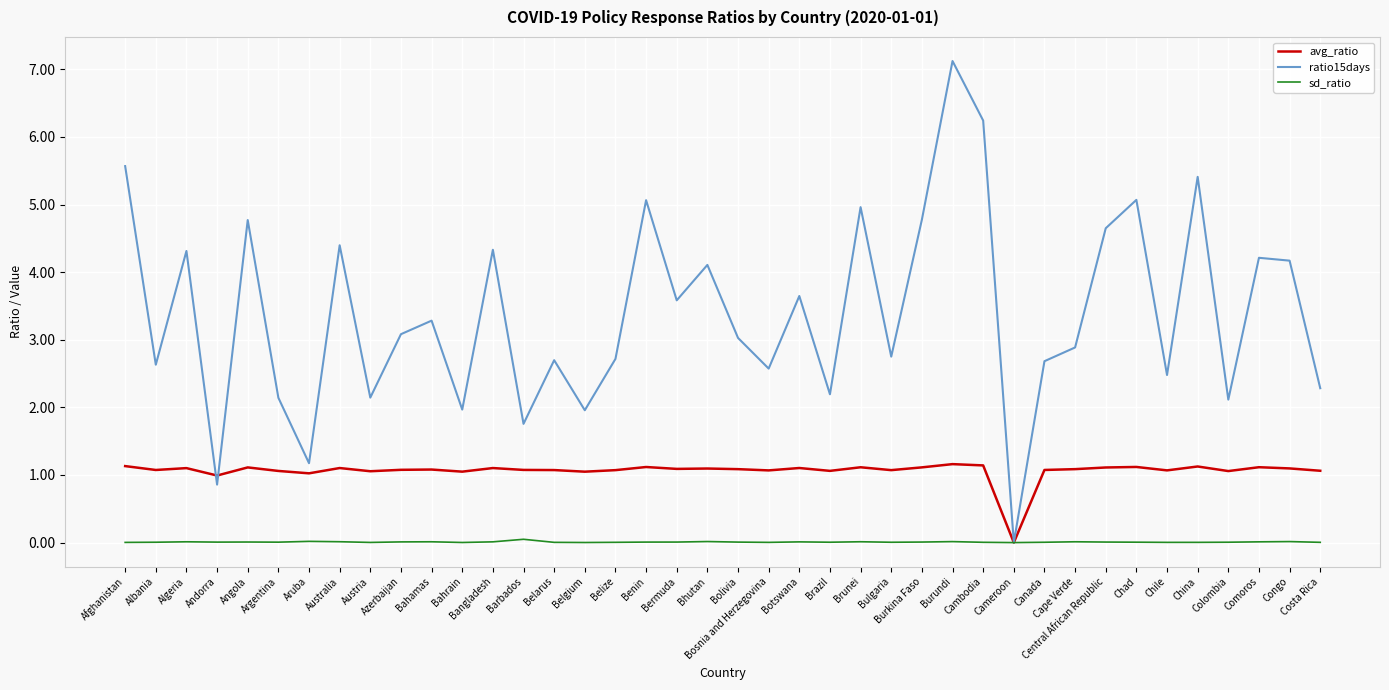

Is it true that avg_ratio equals 0.5 at Belarus?

False